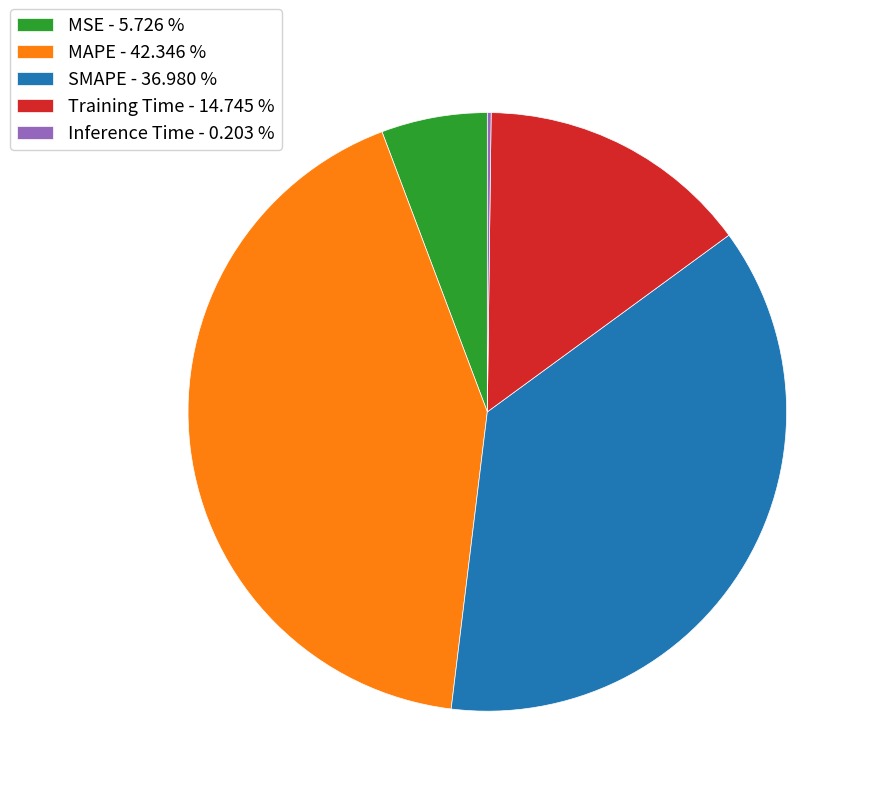

Is there any slice that represents more than half of the pie?

No